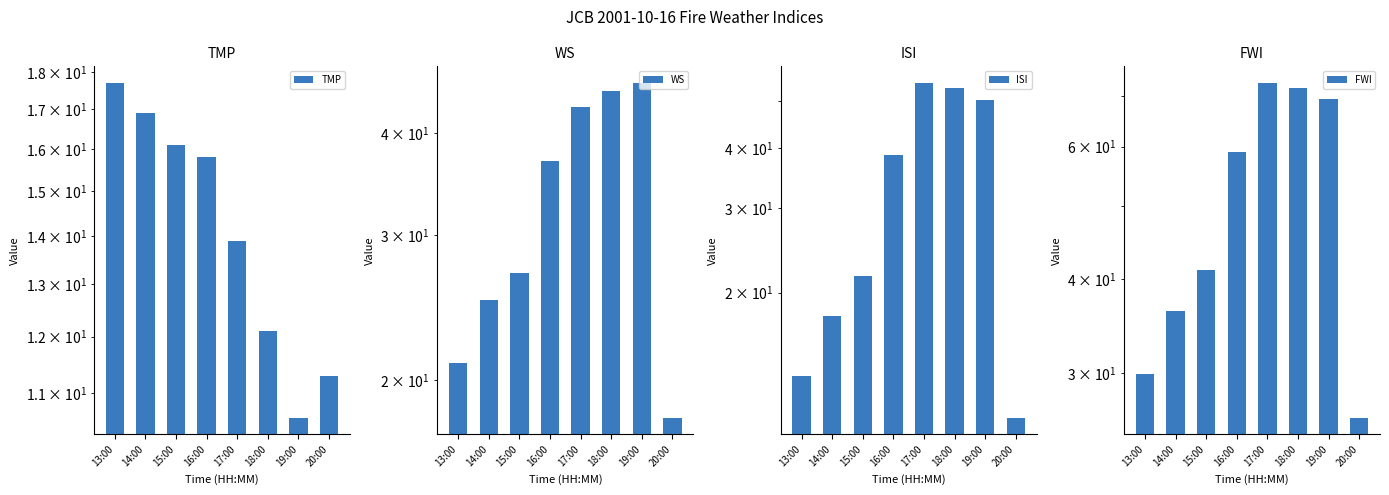

Which has a higher value, 16:00 or 19:00?

16:00